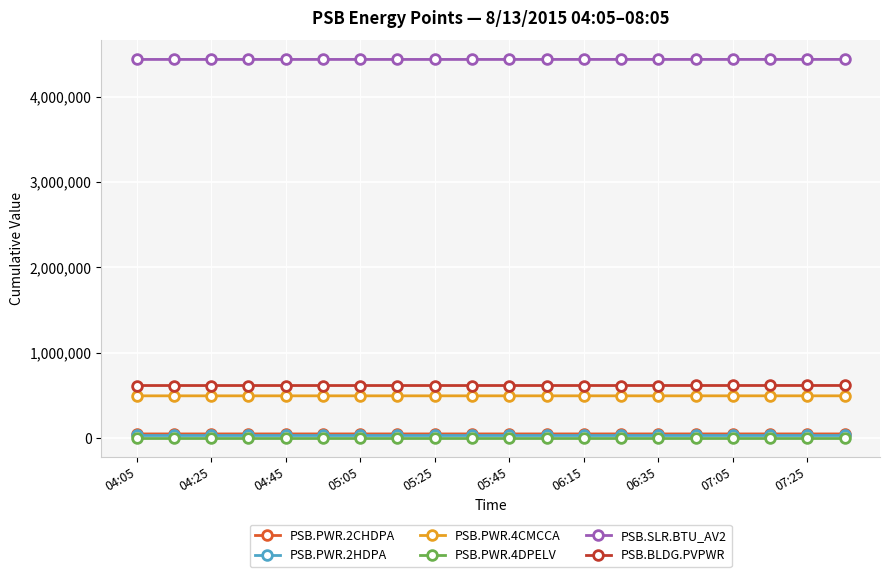

At how many categories does at least one series exceed 1185211?

20